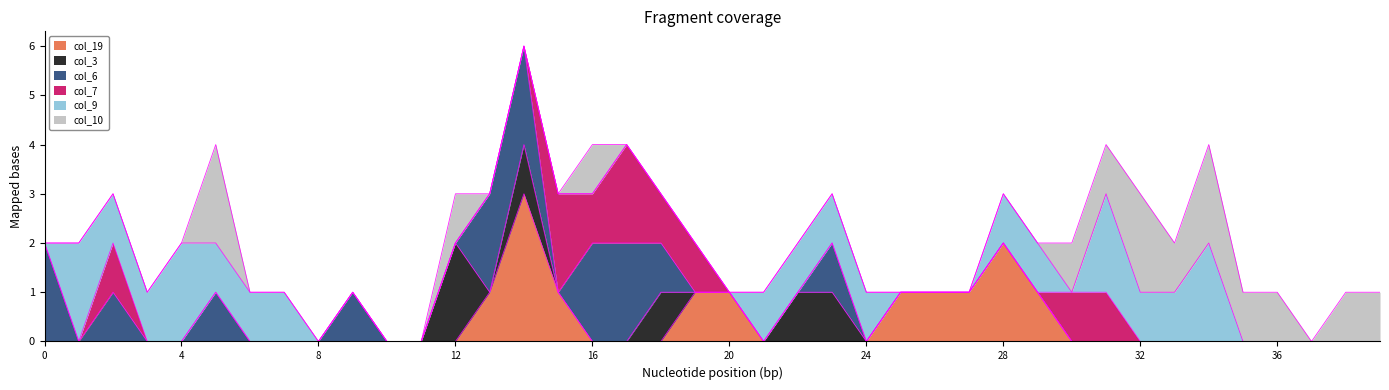

How many lines are shown in the chart?

6